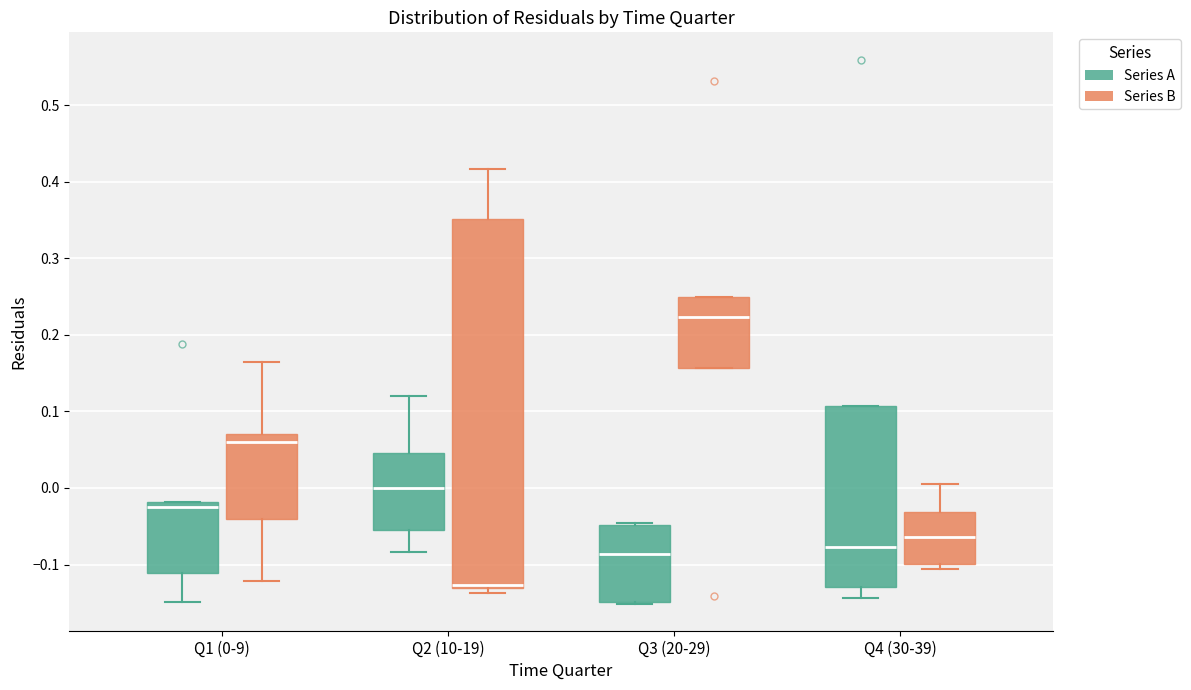

Which box is the tallest, from its lower edge to its upper edge?

Q2 (10-19) (Series B)